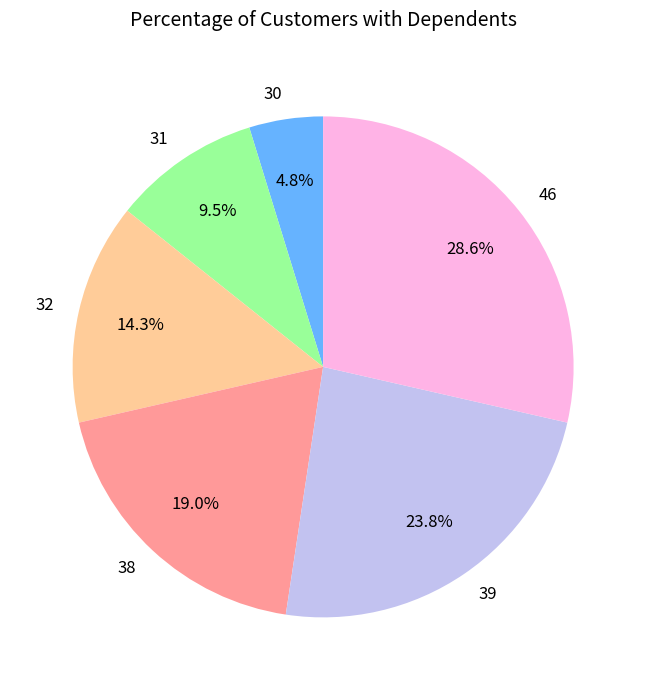

Rank the categories by value from lowest to highest.

30, 31, 32, 38, 39, 46